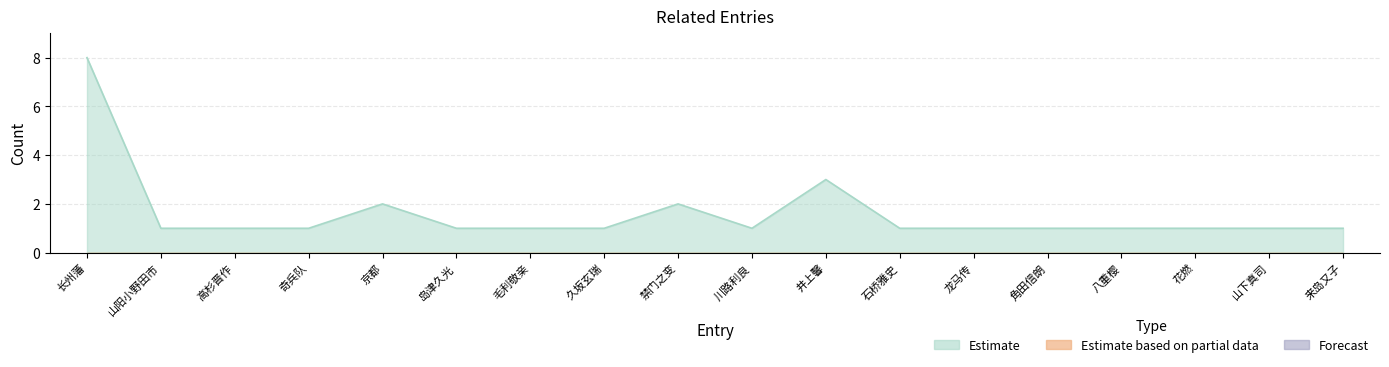

What is the average value of the Estimate series?

2